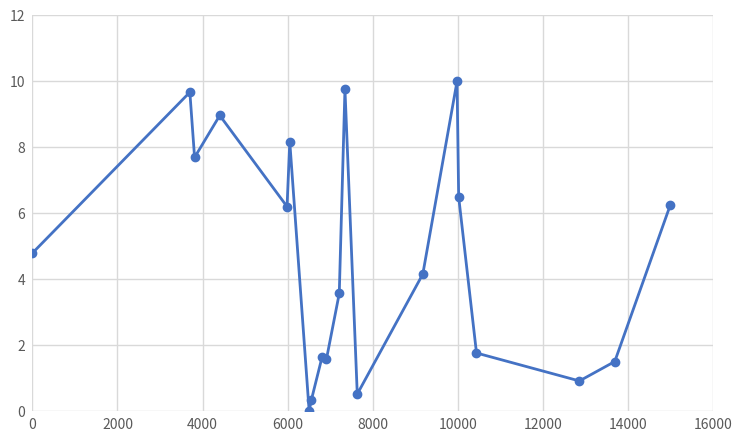

Reading left to right, transcribe all the data shown in this chart.

4.8	9.7	7.7	9.0	6.2	8.2	0.0	0.3	1.6	1.6	3.6	9.8	0.5	4.2	10.0	6.5	1.8	0.9	1.5	6.2